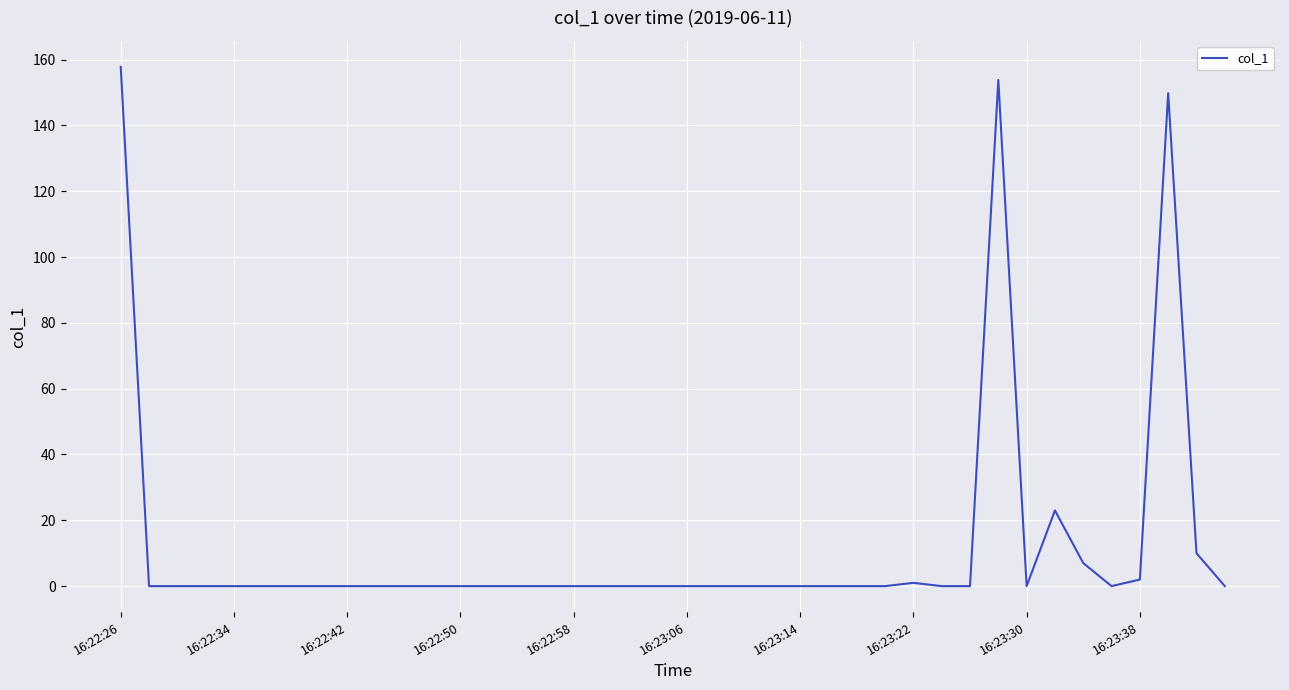

What is the difference between the maximum and minimum values?

157.8